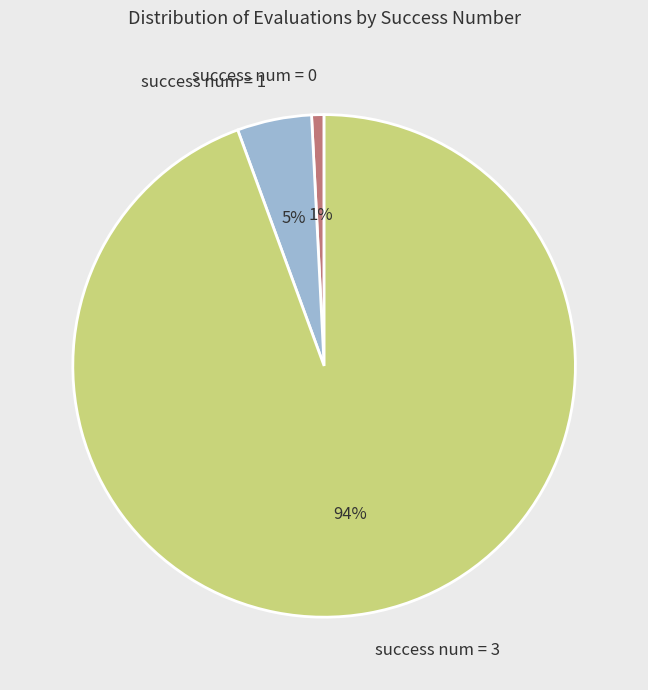

Is there a majority slice in this chart?

Yes